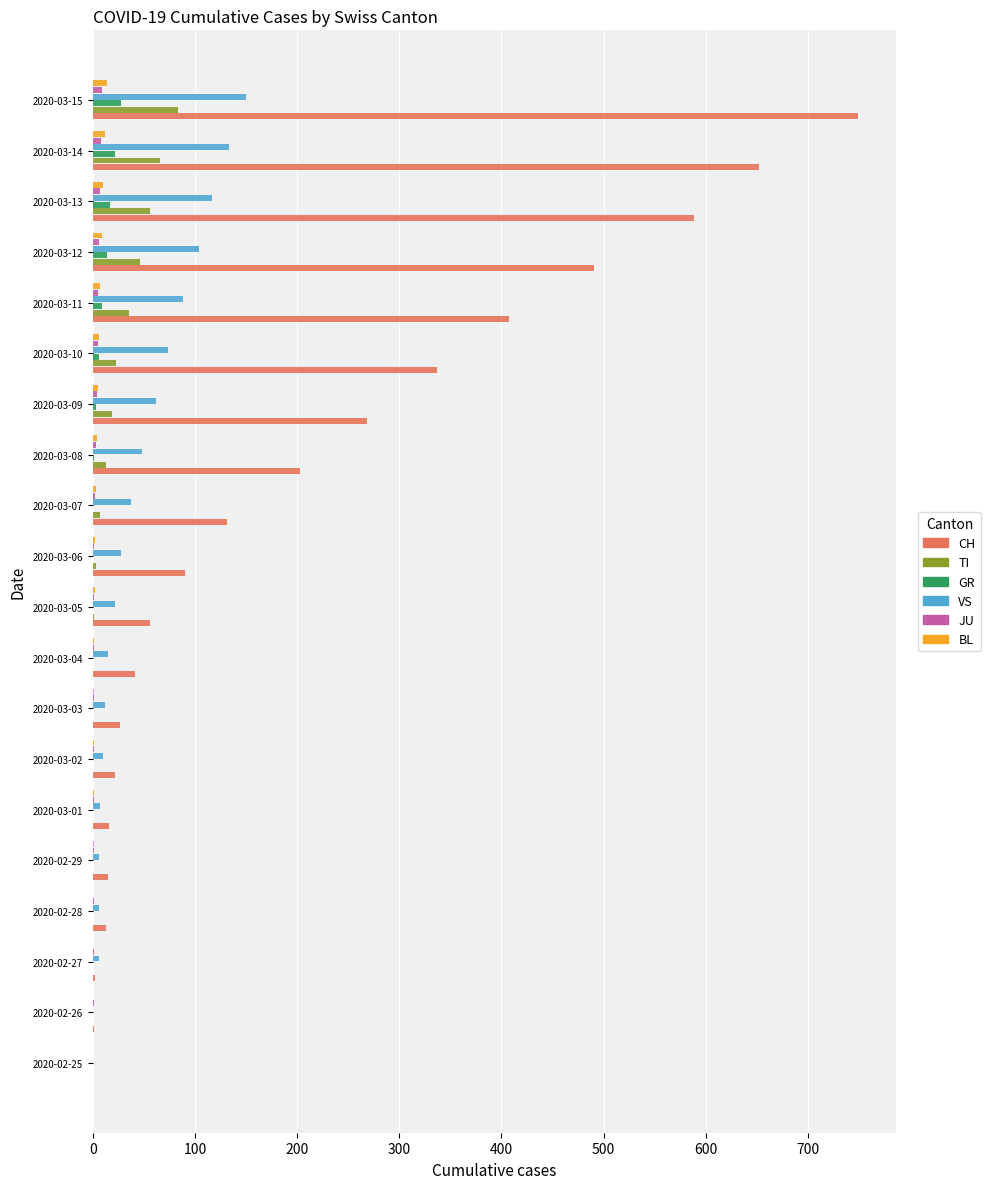

What is the sum of all JU values?

59